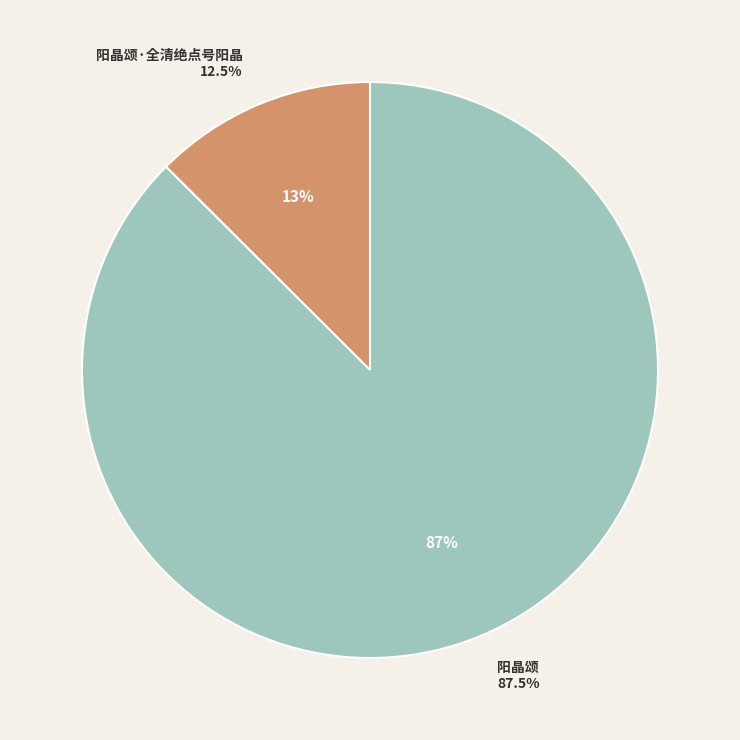

What is the ratio of the value at 阳晶颂·全清绝点号阳晶 to the value at 阳晶颂?

0.1